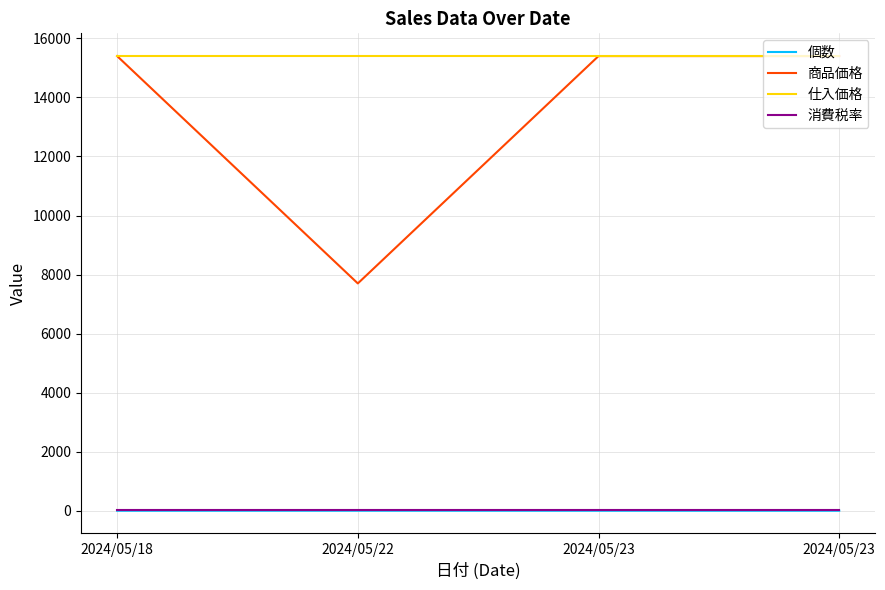

The 仕入価格 series shows 20948 at 2024/05/23. True or false?

False